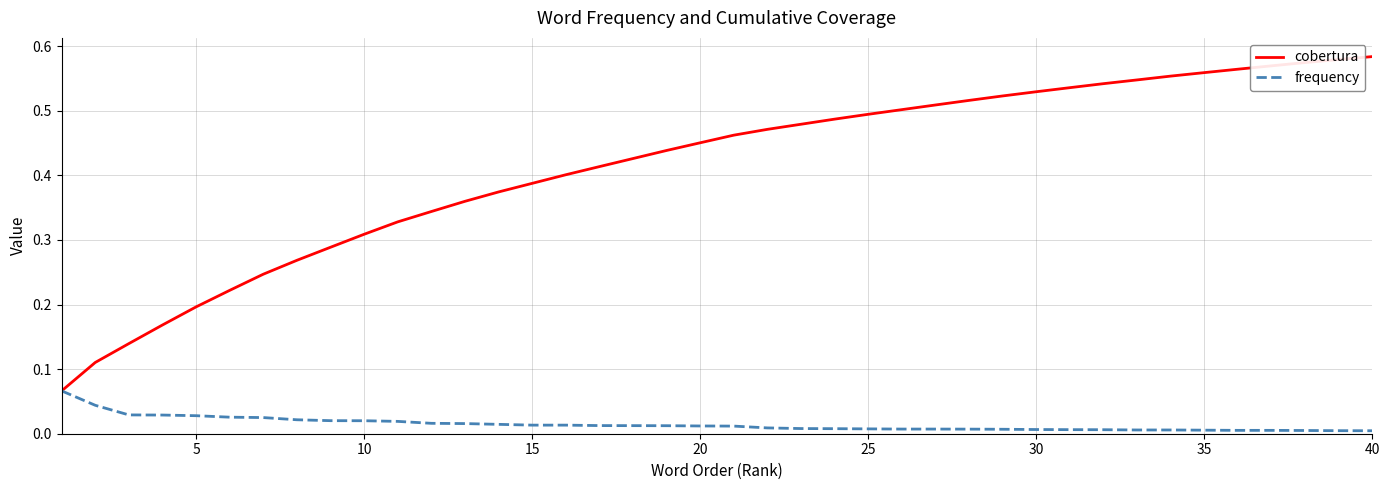

Which series has the largest range (max minus min)?

cobertura